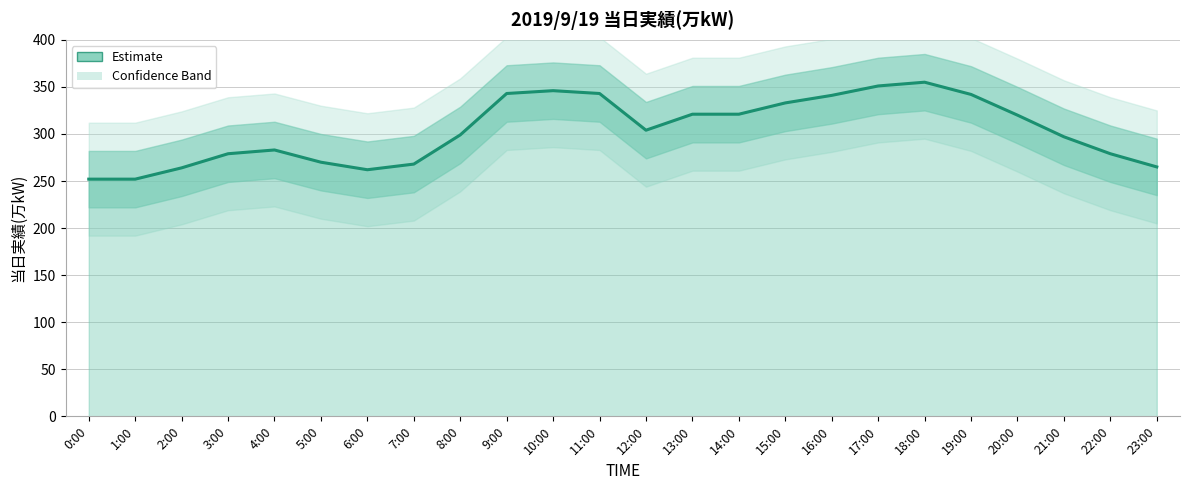

How many data points does each series have?

24